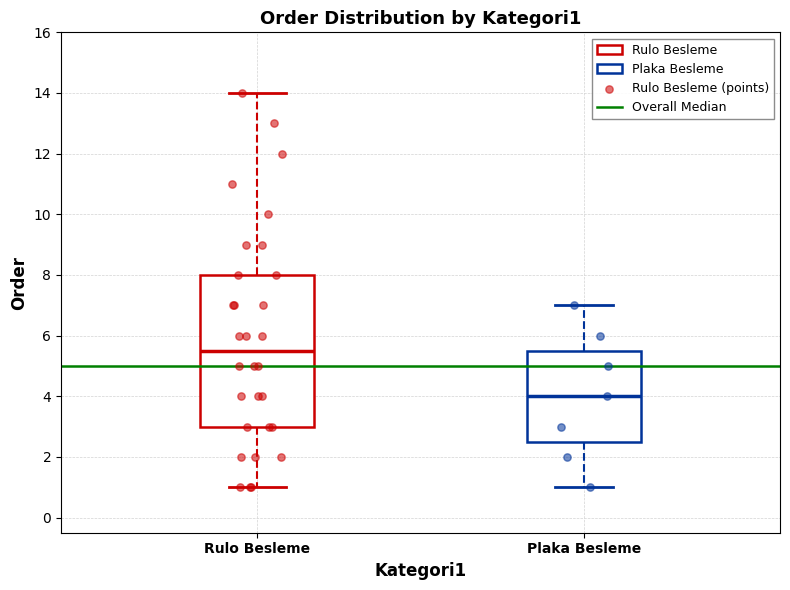

Comparing the boxes themselves (not the whiskers), which one is the tallest?

Rulo Besleme